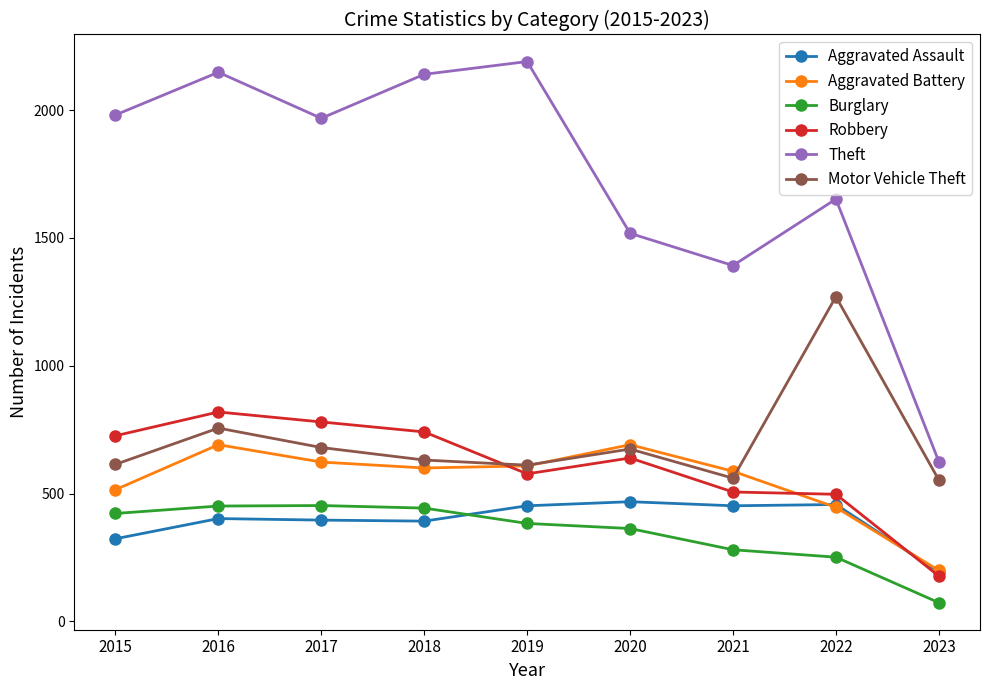

What is the difference between the second highest and second lowest values in the Theft series?

756